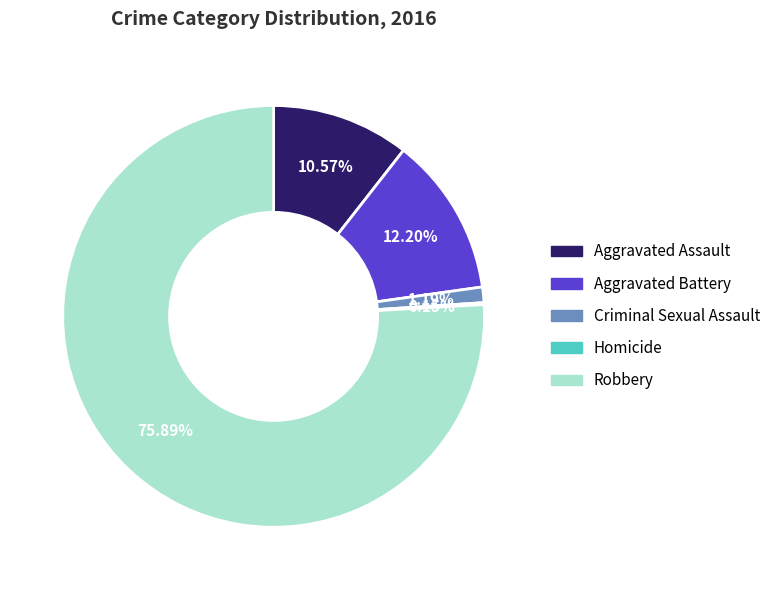

Which category has the biggest portion of the pie?

Robbery